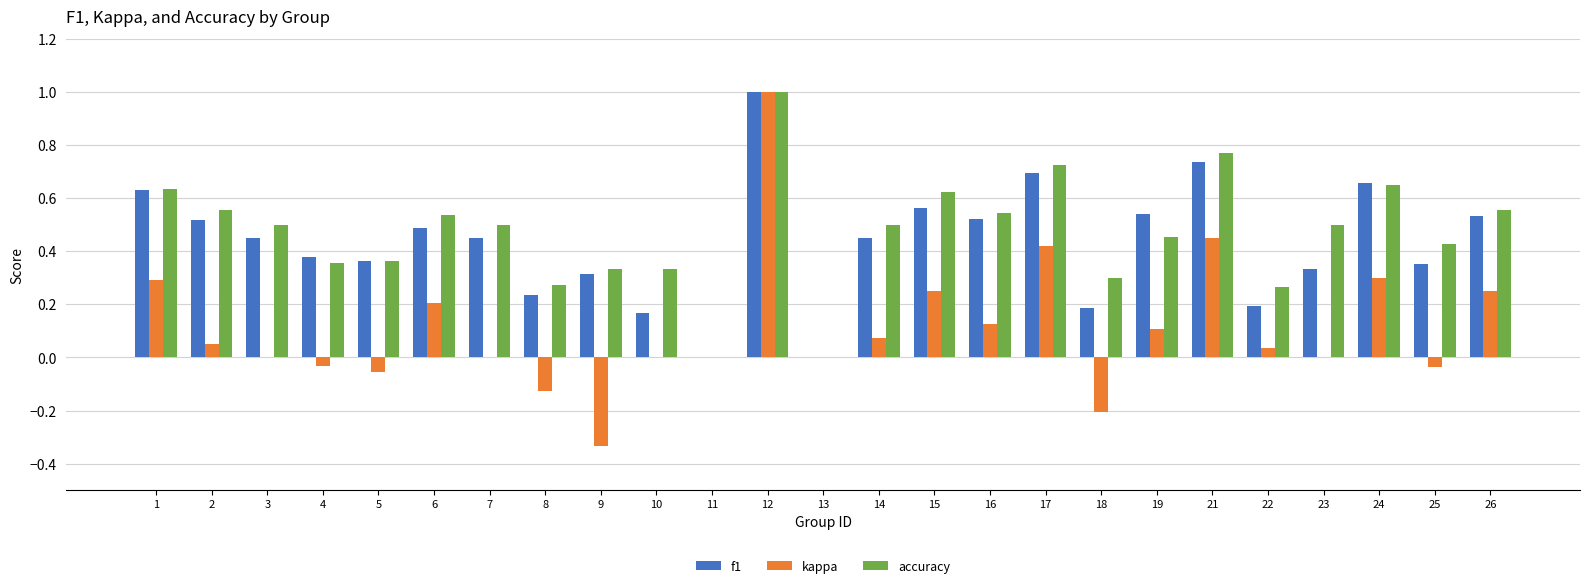

What is the sum of all accuracy values?

11.7